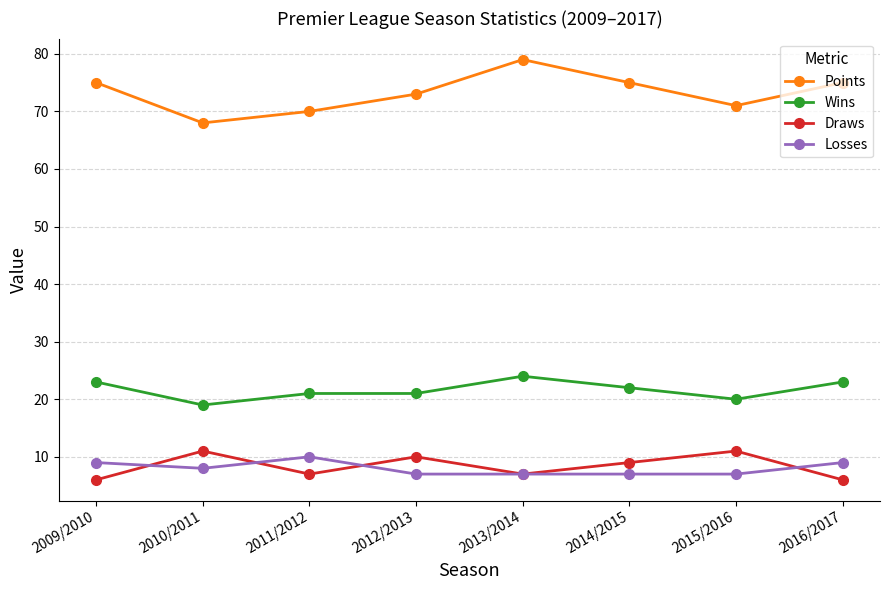

What are all the series names shown in the legend?

Points, Wins, Draws, Losses